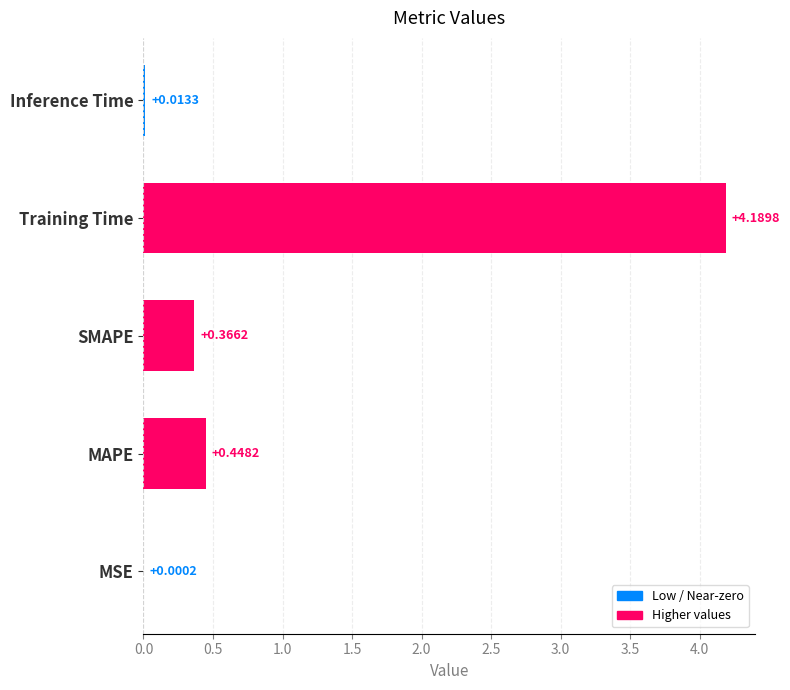

How many distinct data groups are displayed?

1